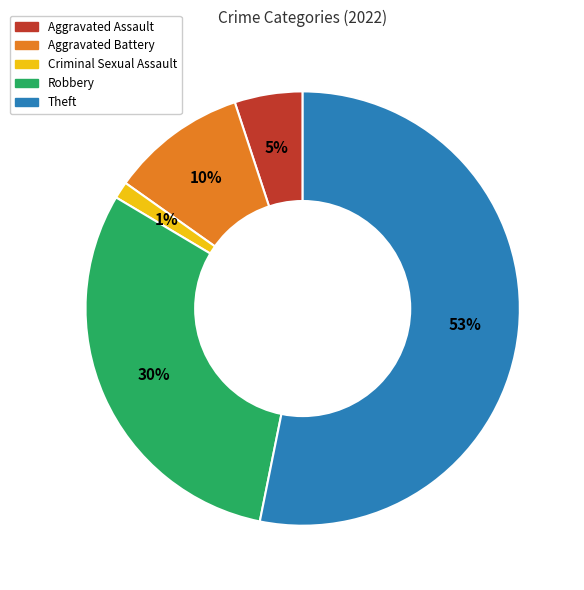

To the nearest percent, what percentage of the pie is Aggravated Battery?

10%